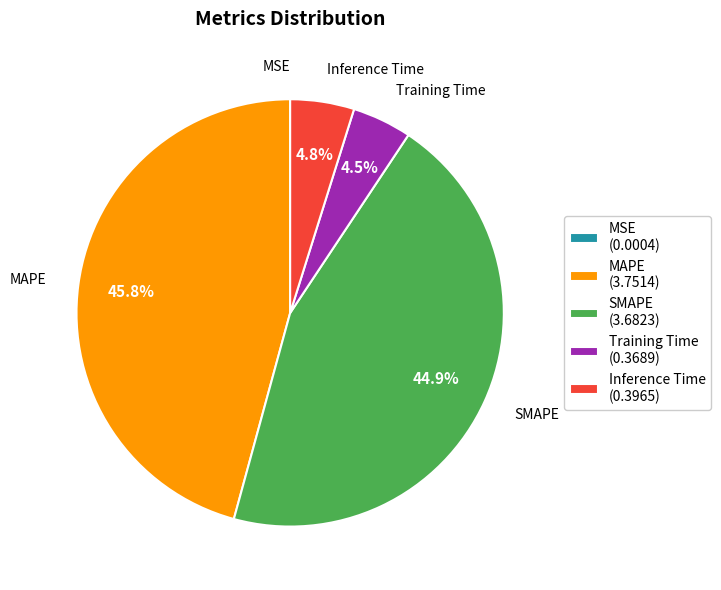

Does Inference Time represent more than half of the total?

No